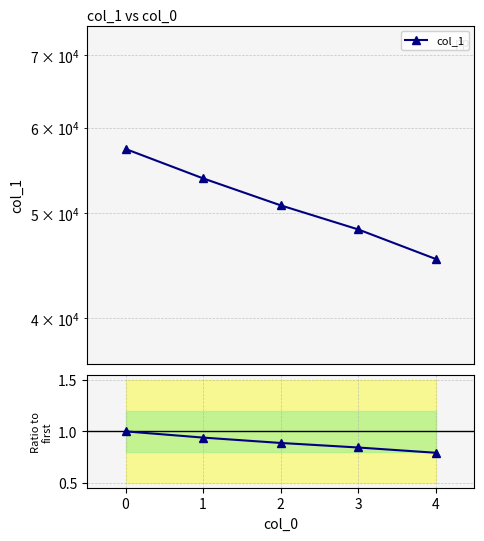

What is the change in value from 0 to 4?

-0.2